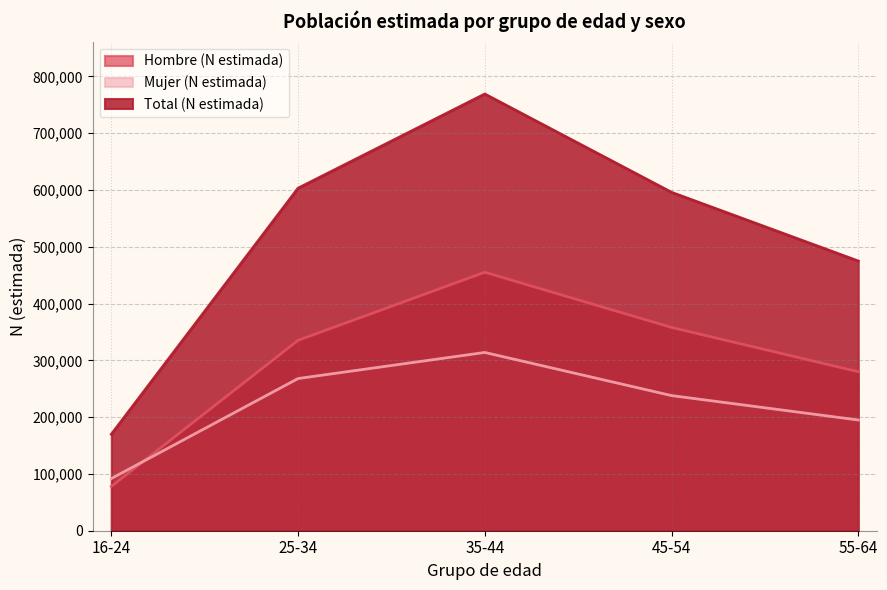

At which label does Total (N estimada) reach its peak?

35-44